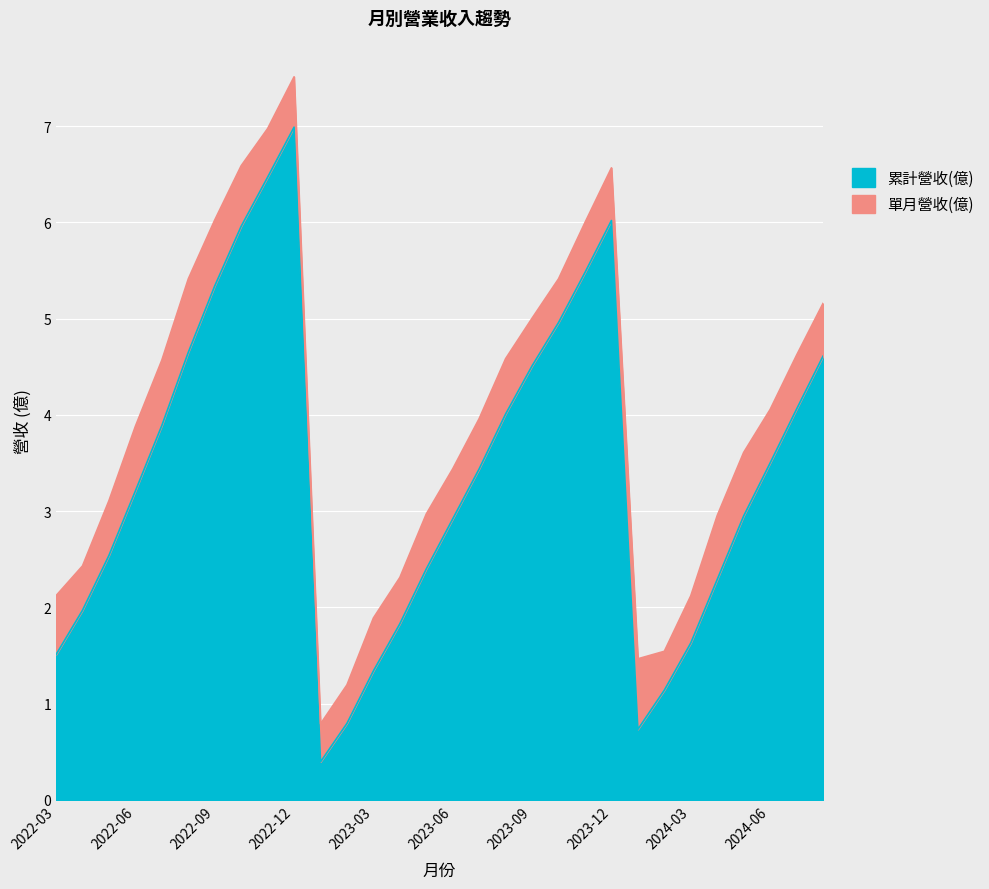

What is the spread (max minus min) of values at 2024-06?

2.9